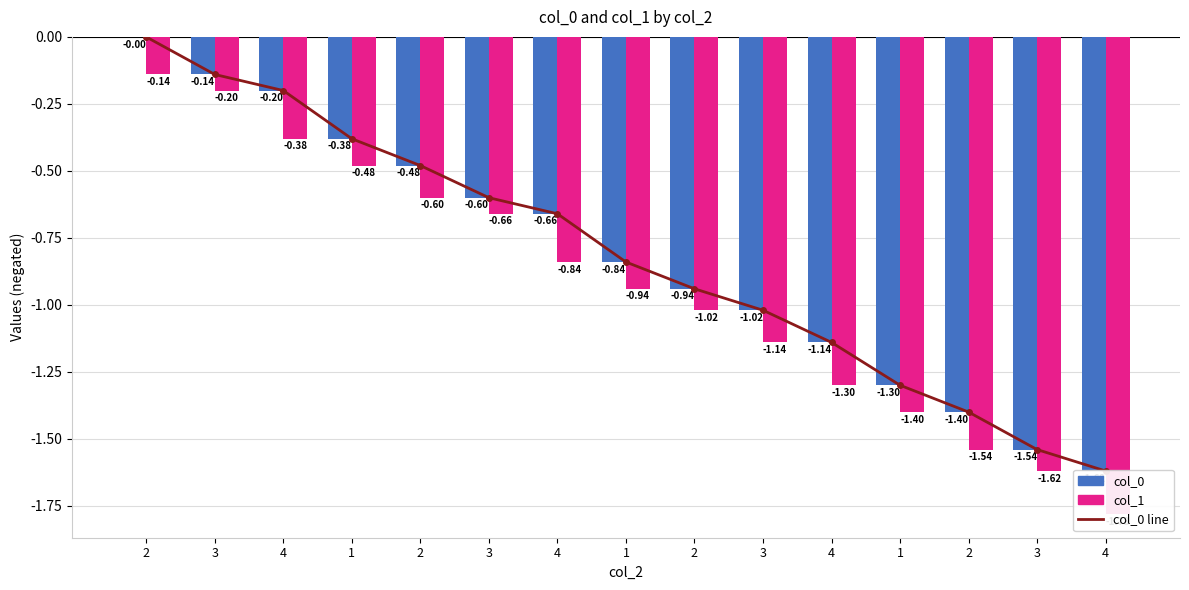

Where is col_0 line nearest to the value 0?

2